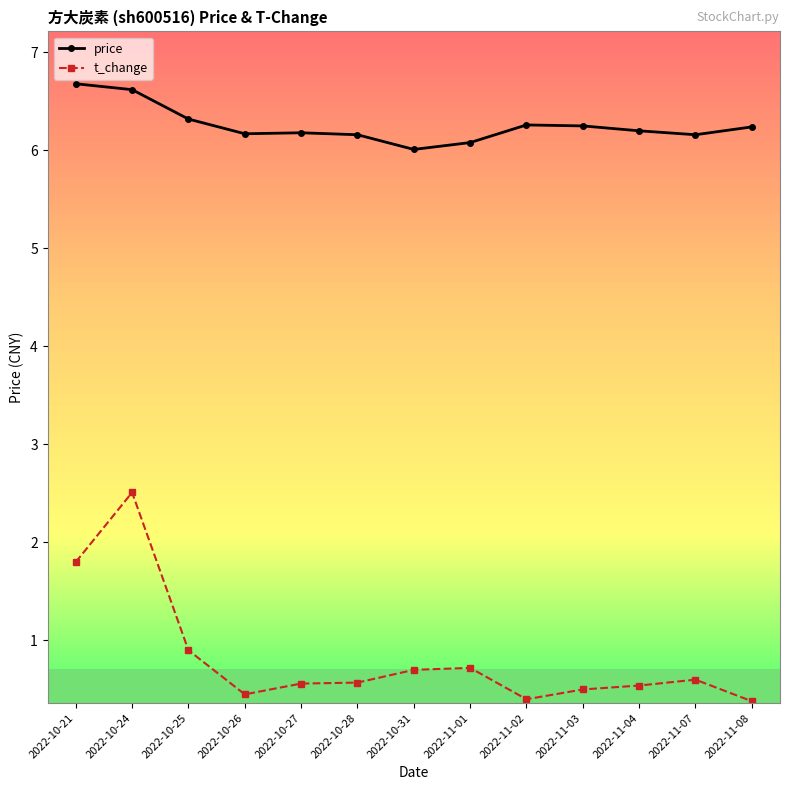

List the series in order of their overall mean, lowest first.

t_change, price